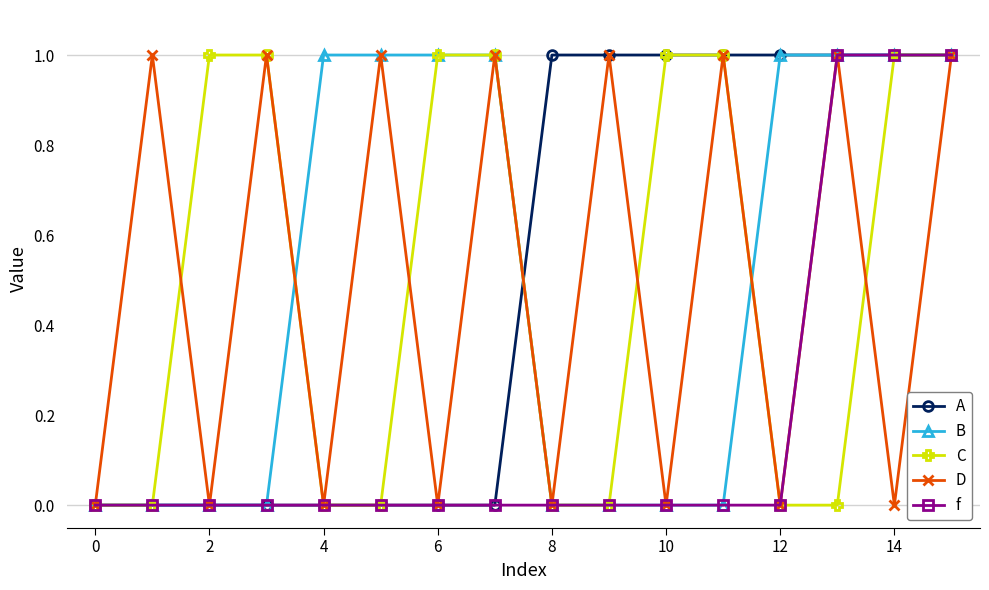

True or false: D has more than 1 interior local peaks.

True